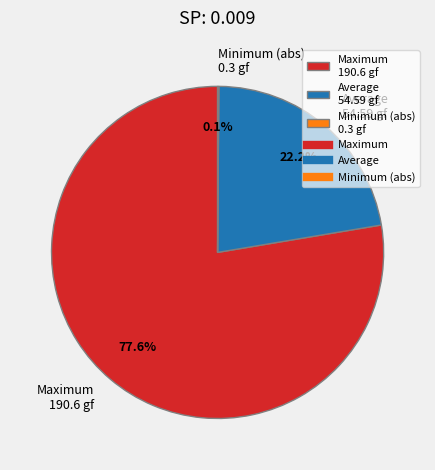

To the nearest percent, what is the difference between the largest and smallest slice percentages?

78%